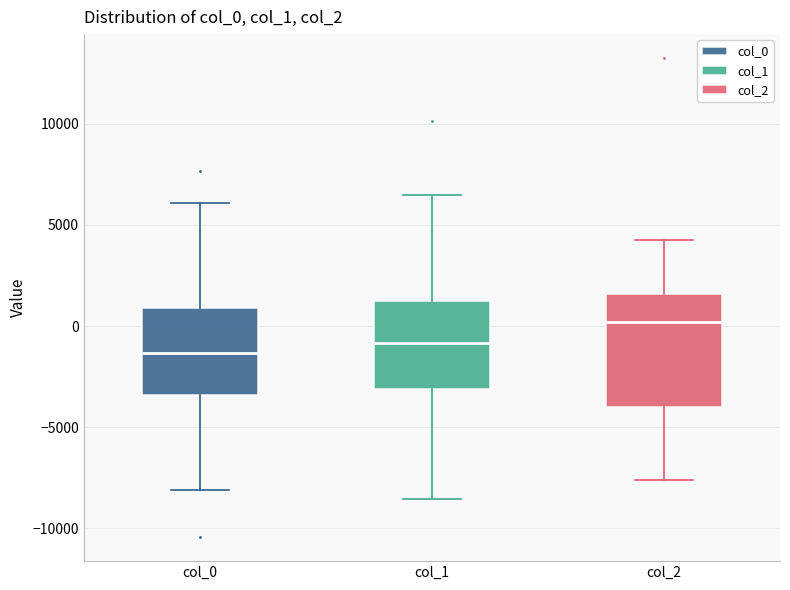

Where does the median line of the box for col_2 sit on the y-axis? The values are not printed on the chart, so give them approximately, as read against the axis.

0